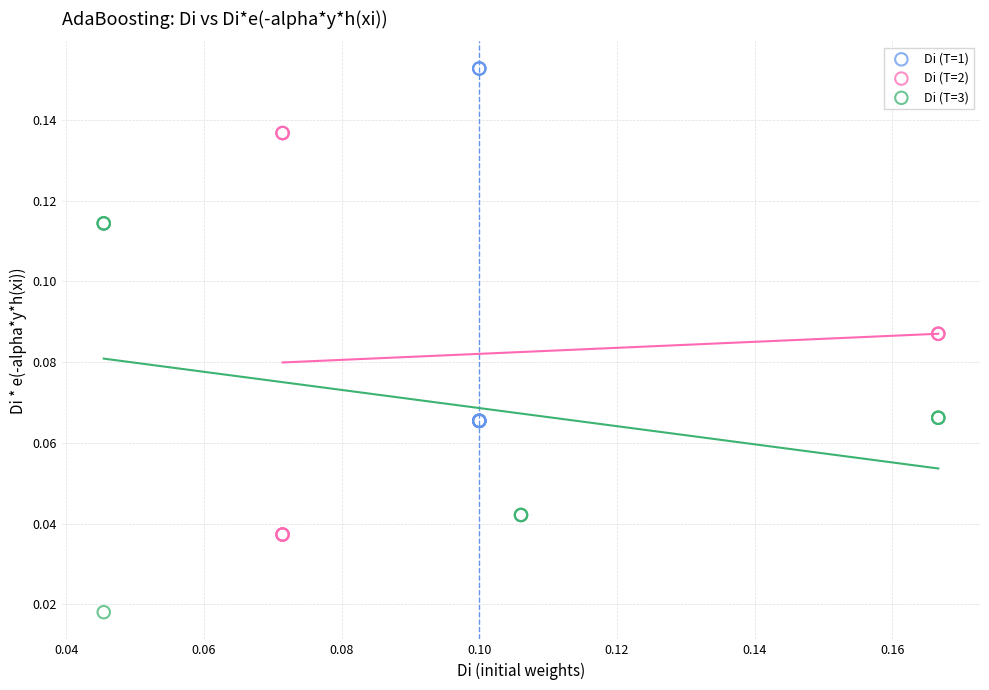

Which series contains the lowest Y value?

Di (T=3)